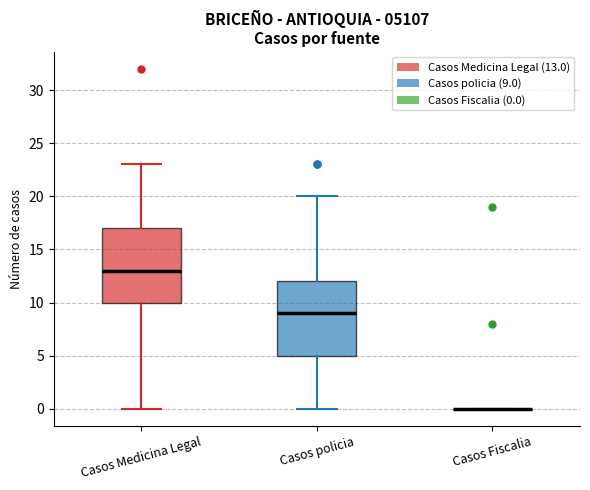

Reading left to right, read every box against the y-axis: the position of its median line, the range the box covers, and the ends of its whiskers. The values are not printed on the chart, so give them approximately, as read against the axis.

Casos Medicina Legal: median 13, box 10 to 17, whiskers 0 to 23
Casos policia: median 9, box 5 to 12, whiskers 0 to 20
Casos Fiscalia: box collapsed to a line at 0, whiskers 0 to 0